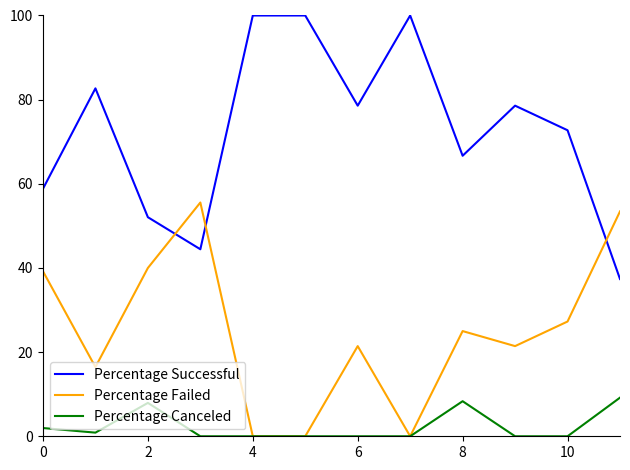

At how many categories does at least one series exceed 81?

4